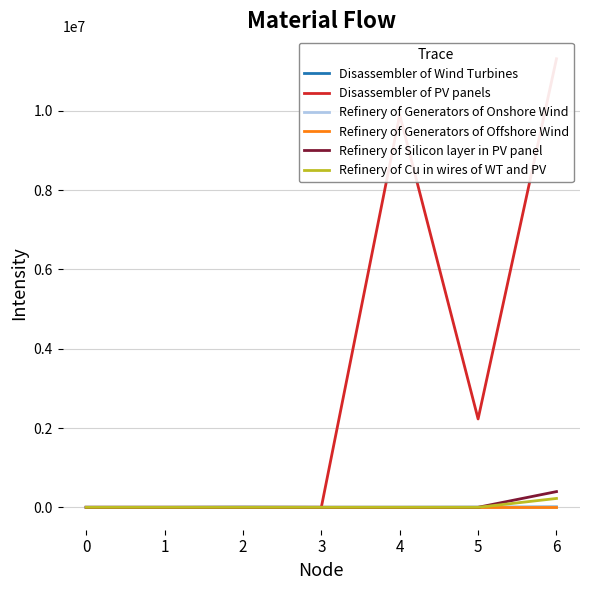

At how many categories does at least one series exceed 8430668?

2